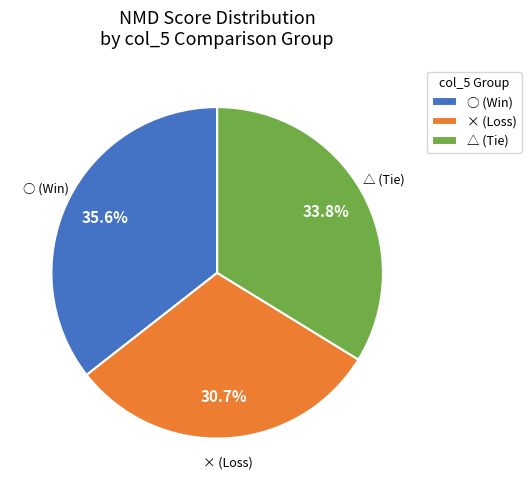

Do △ (Tie) and ○ (Win) together represent more than half of the pie?

Yes